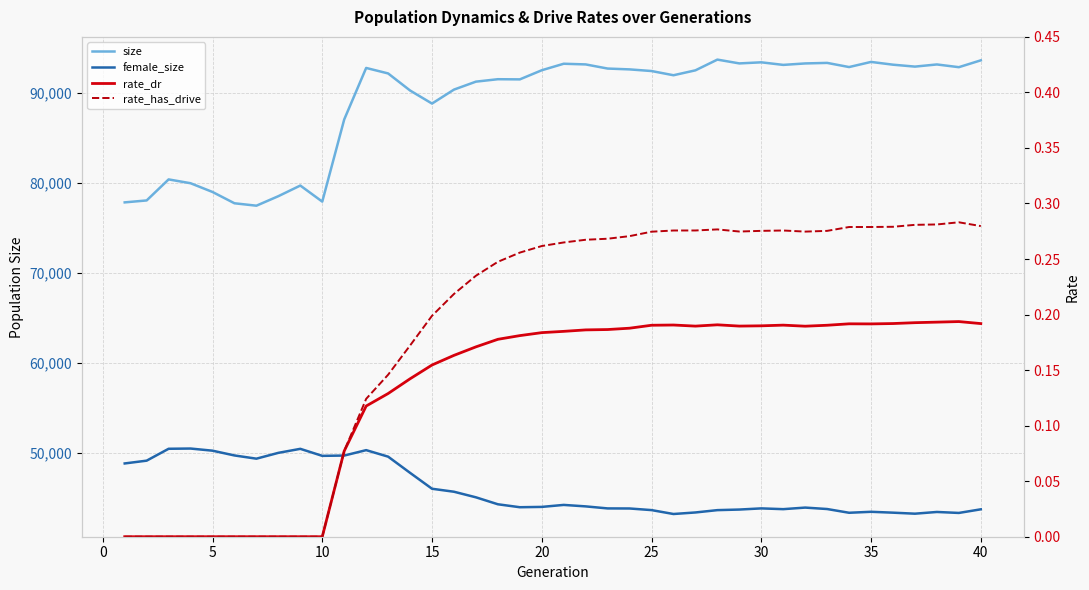

True or false: rate_has_drive has a value of 0.4 at 37.

False